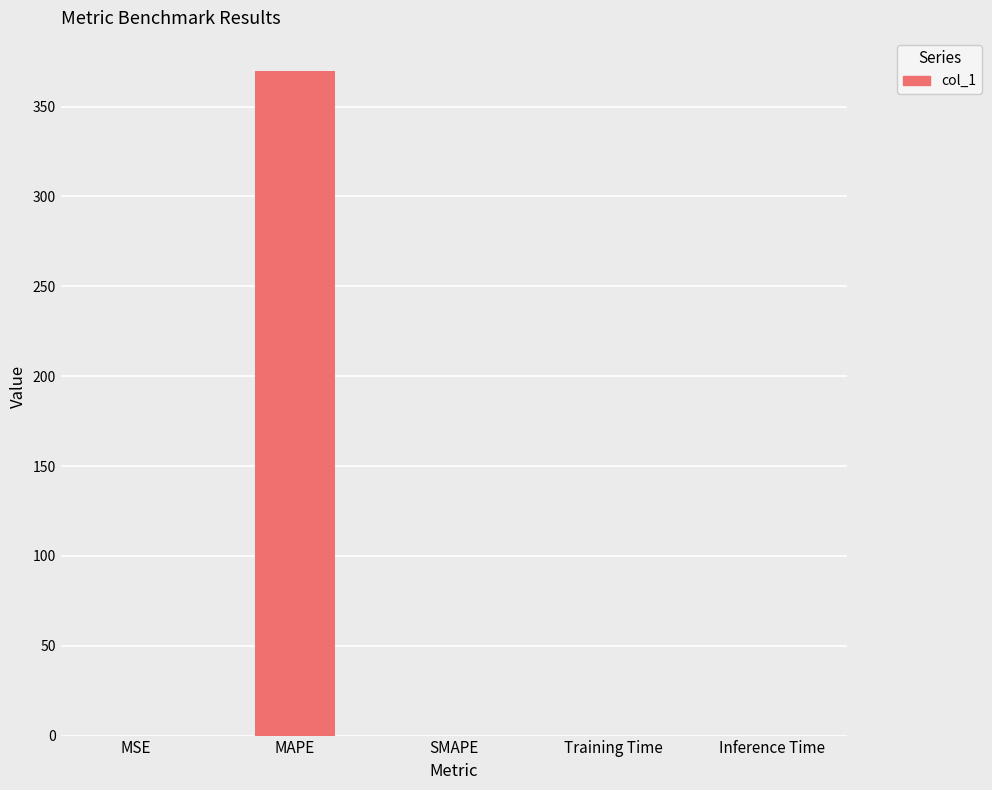

The value at SMAPE is 0.0. True or false?

True